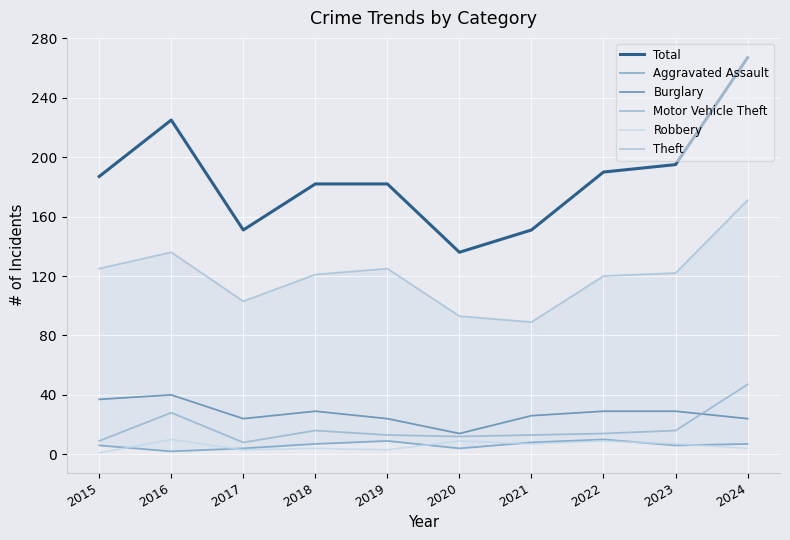

Between 2016 and 2024, which is larger?

2024